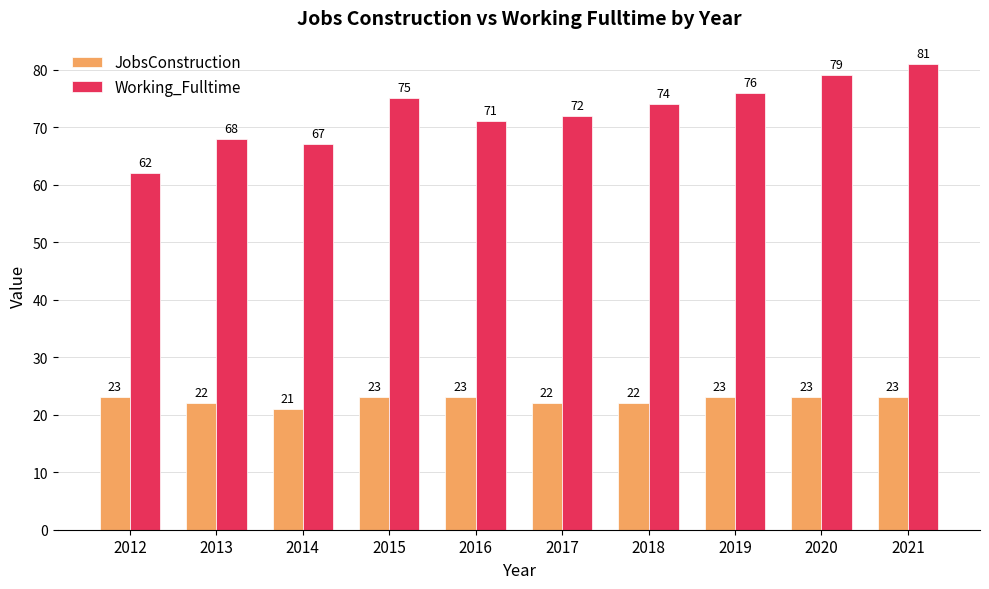

Rank the categories by Working_Fulltime value from highest to lowest.

2021, 2020, 2019, 2015, 2018, 2017, 2016, 2013, 2014, 2012